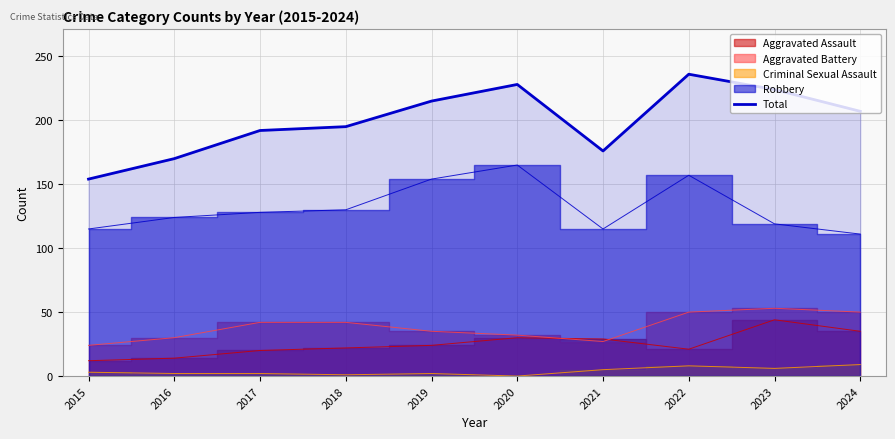

What is the difference between the maximum and minimum values?

82